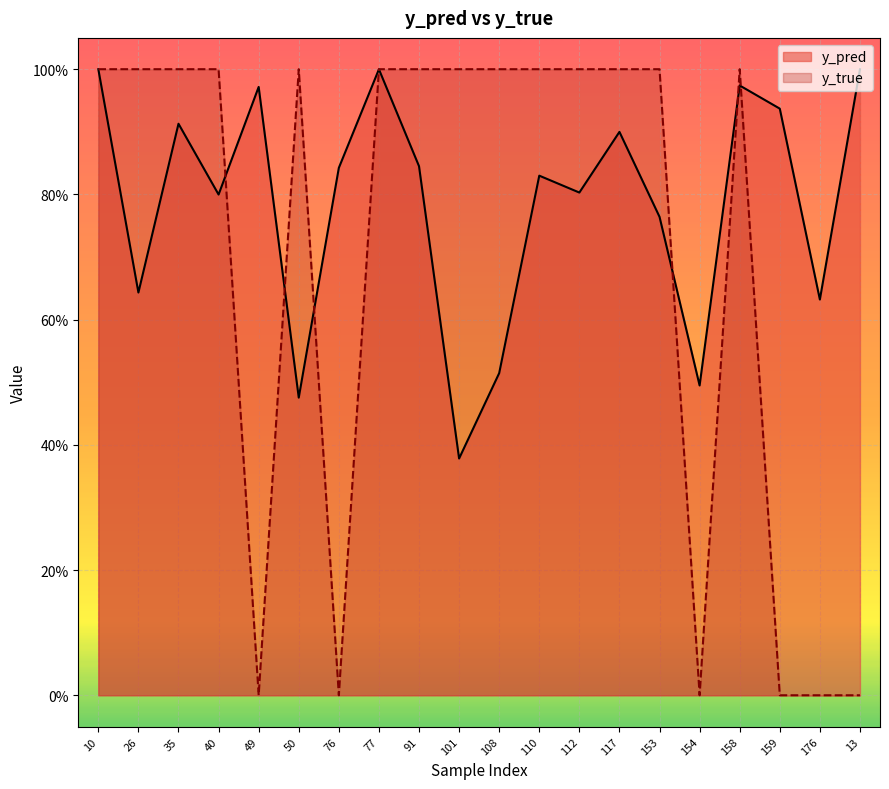

Which series ends up on top after the final intersection of y_pred and y_true?

y_pred